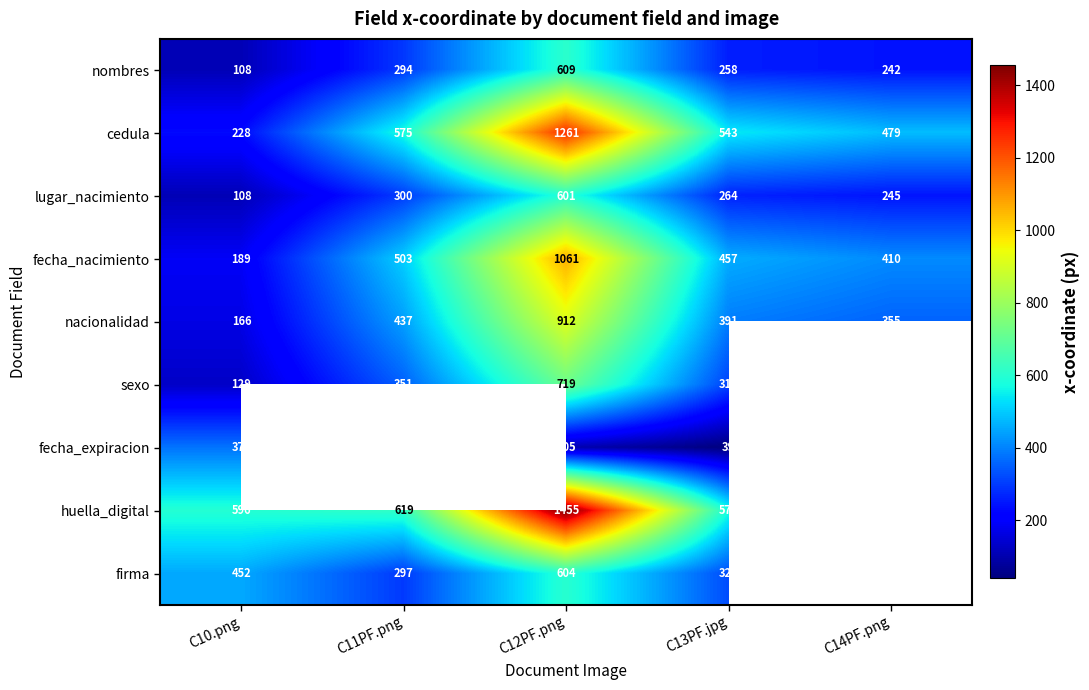

What is the approximate value of fecha_nacimiento at C12PF.png, to the nearest 100?

1100